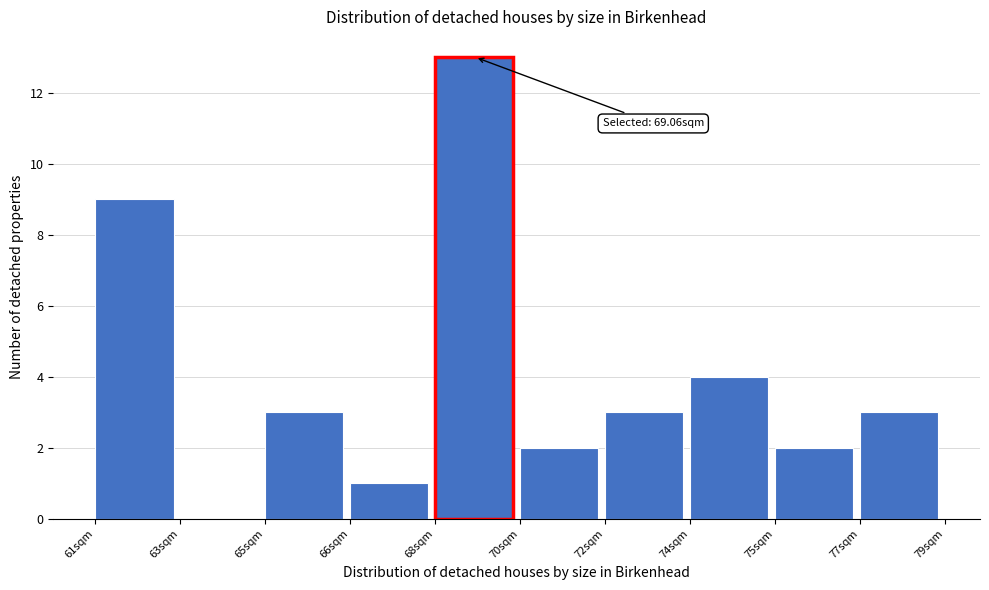

Reading right to left, what are all the values shown in this chart?

77sqm=3	75sqm=2	74sqm=4	72sqm=3	70sqm=2	68sqm=13	66sqm=1	65sqm=3	63sqm=0	61sqm=9